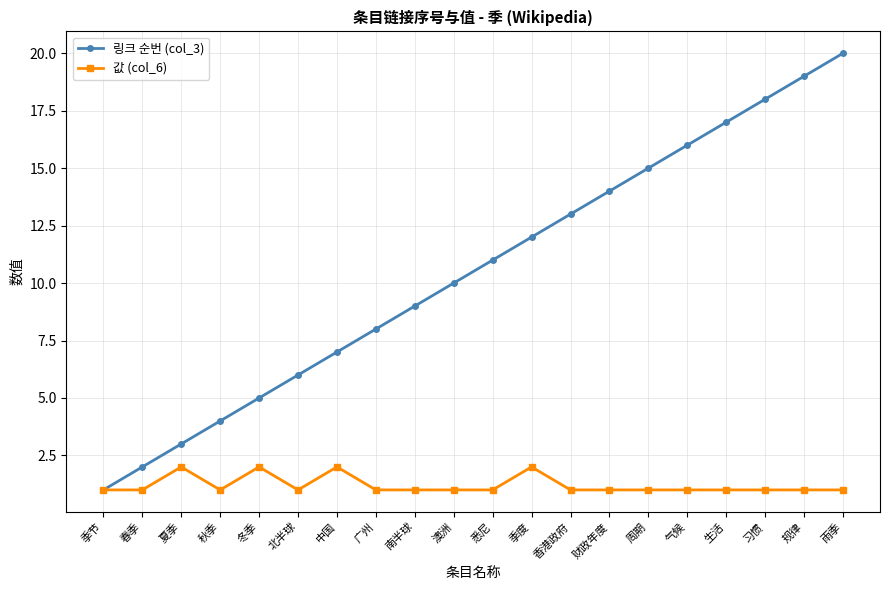

What is the maximum value shown in the chart?

20